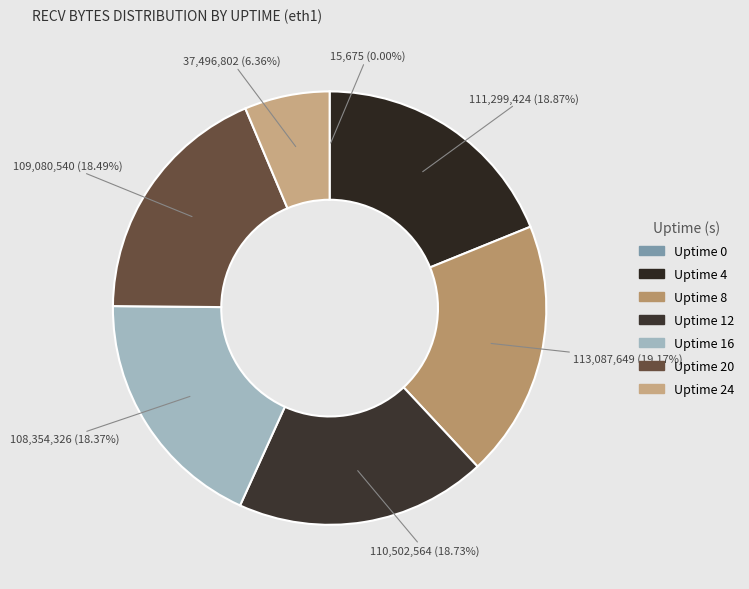

Does Uptime 4 represent more than half of the total?

No